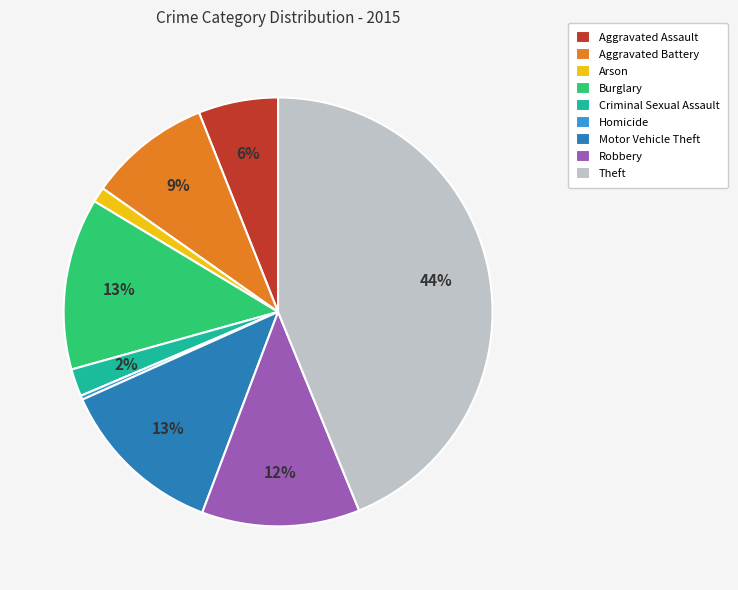

Which slice is the largest?

Theft